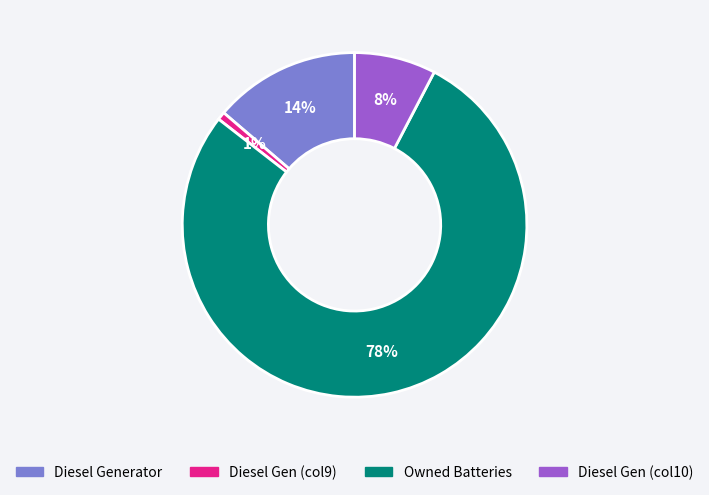

Is there a majority slice in this chart?

Yes